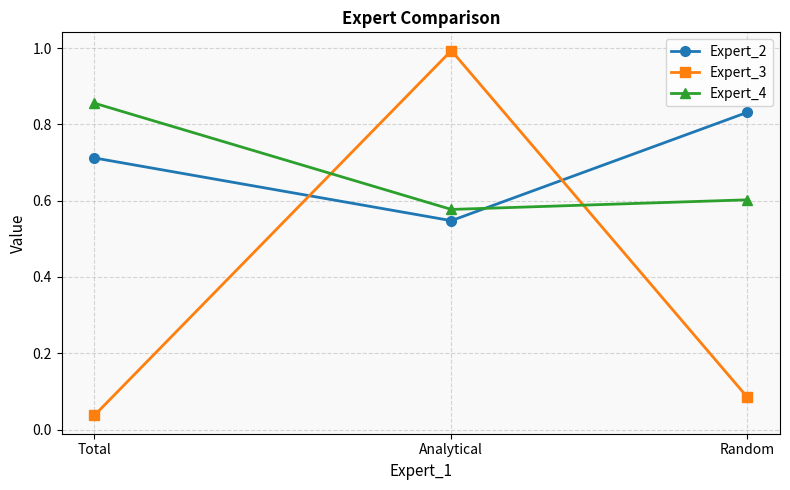

What is the total value across all series at Total?

1.6